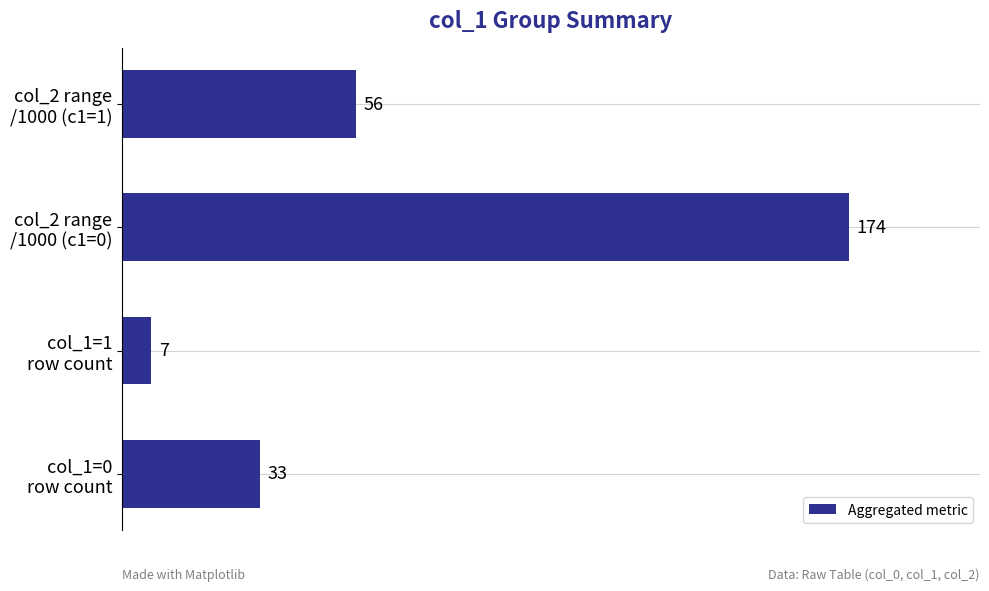

How many values are between 33 and 174?

3